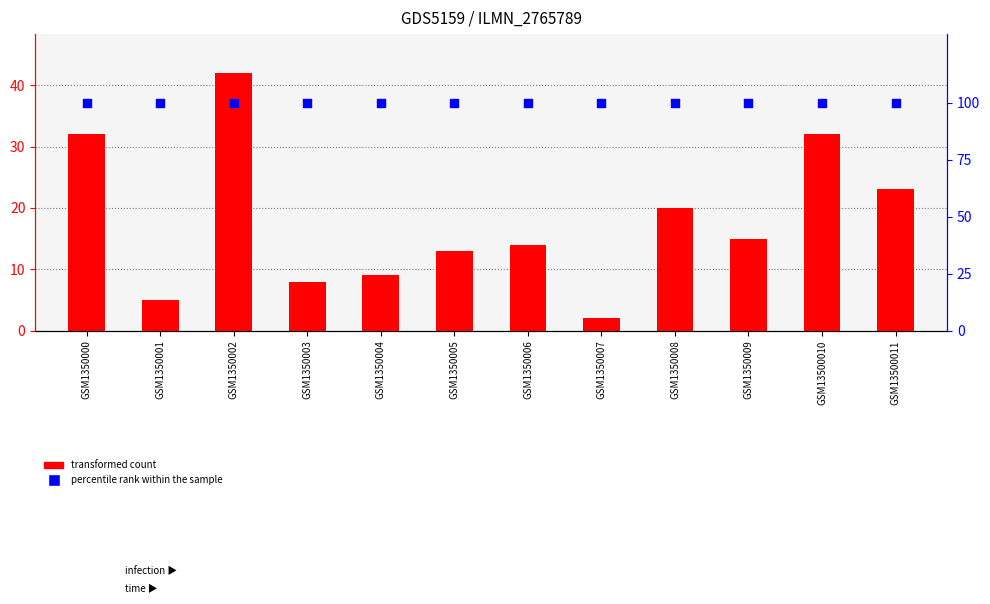

Which series has the largest total across all categories?

percentile rank within the sample